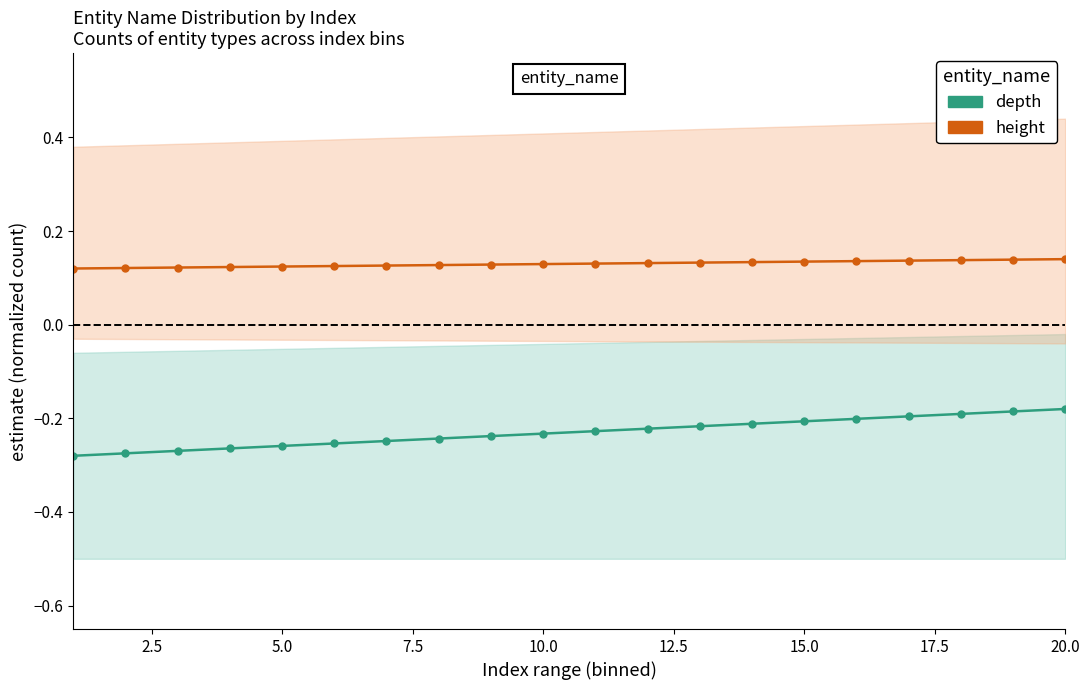

What is the value of the depth (Direct) point at the 14th from the left?

-0.2